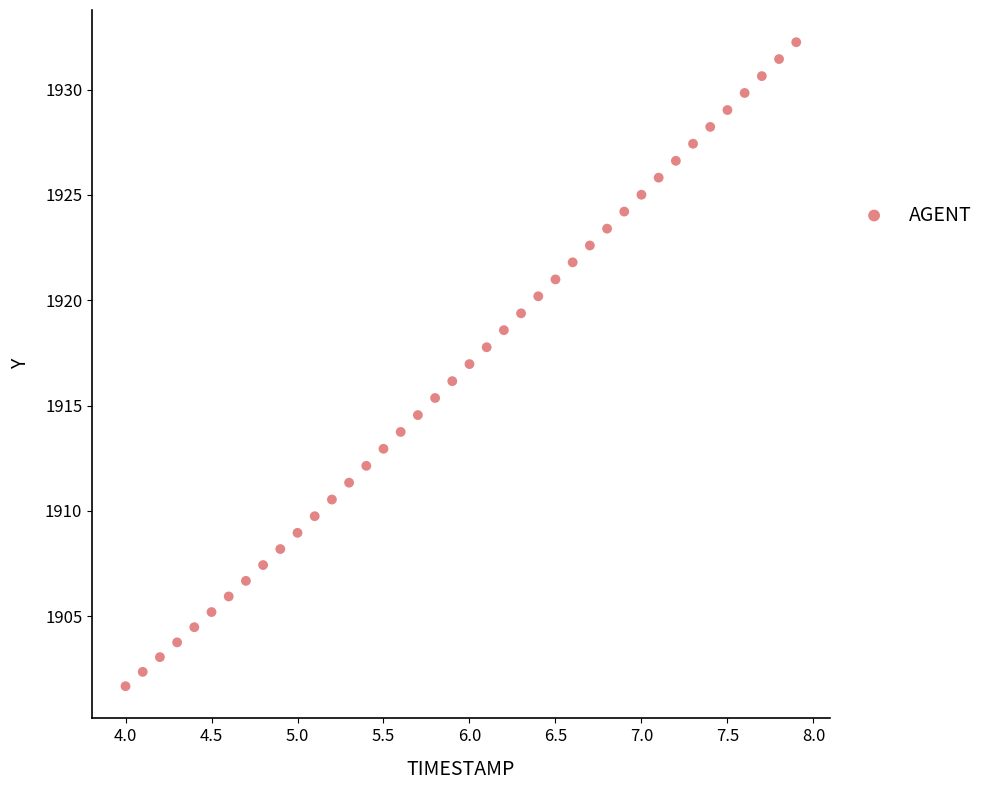

What is the range of X values (max minus min)?

3.9